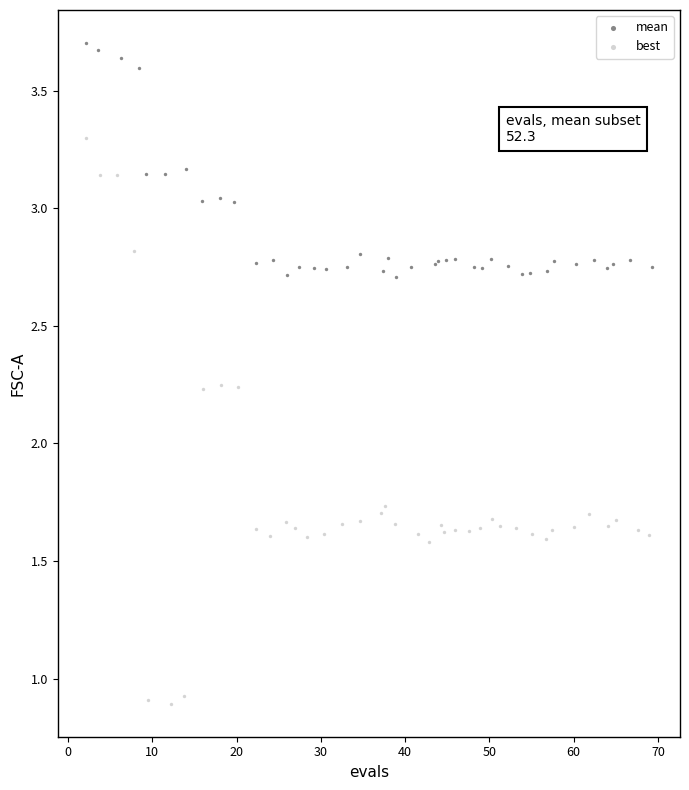

Which series reaches the minimum Y coordinate?

best